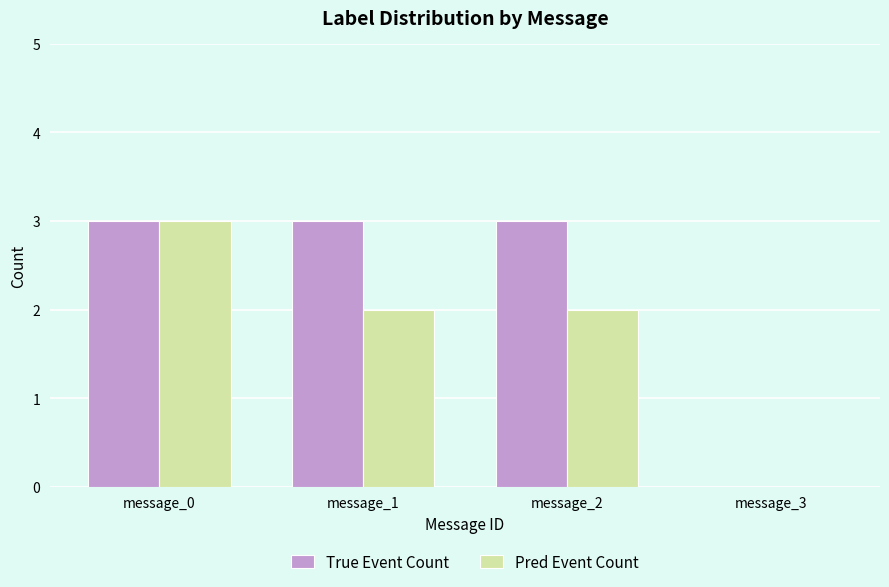

What value does the Pred Event Count series have at message_1?

2